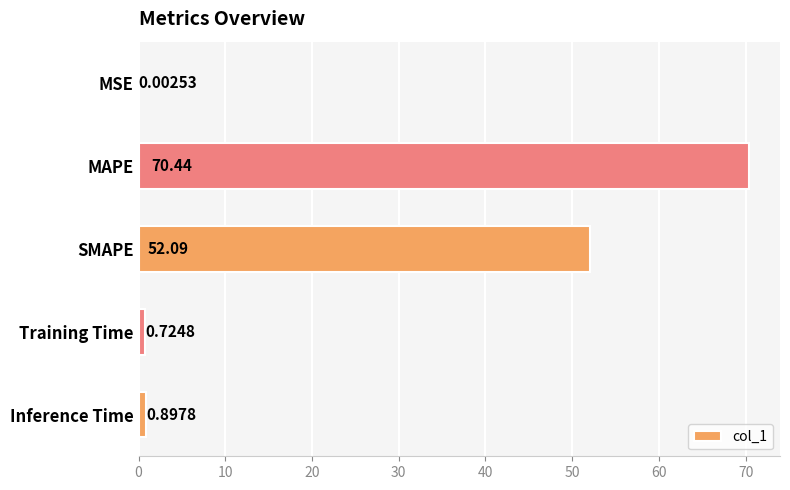

Between Inference Time and MAPE, which is larger?

MAPE